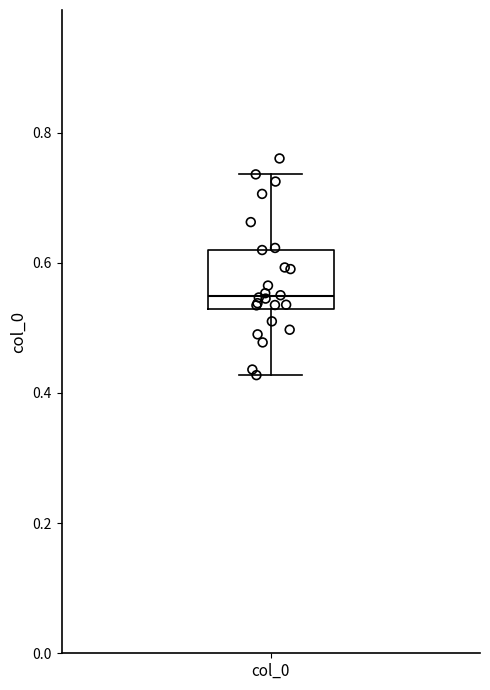

Read this box plot against the y-axis: the position of the median line, the range covered by the box, and the ends of both whiskers. The values are not printed on the chart, so give them approximately, as read against the axis.

median 0.54, box 0.52 to 0.62, whiskers 0.42 to 0.74